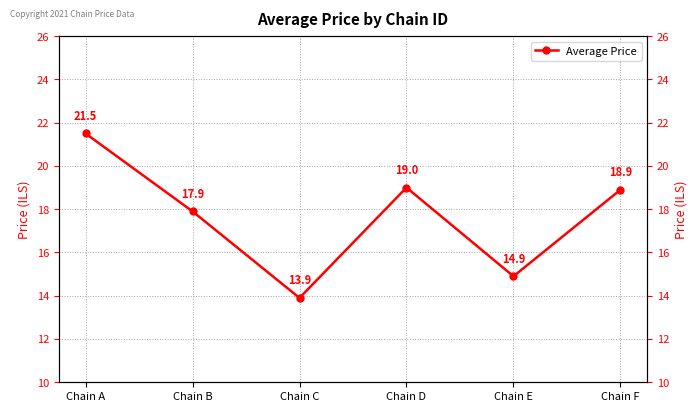

How many values exceed 18?

3